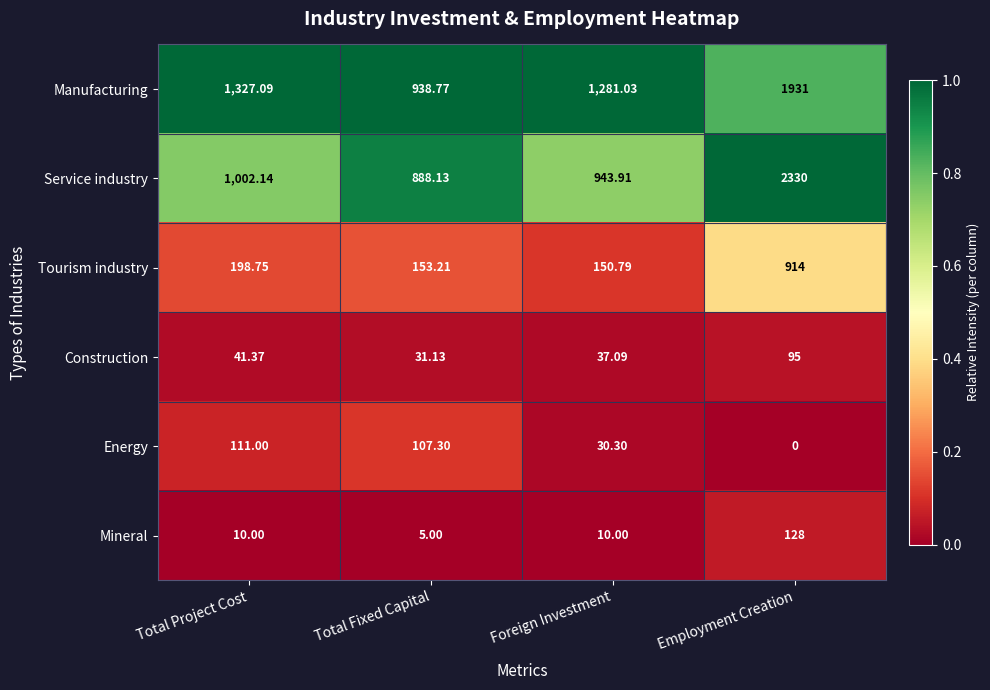

Where is Service industry nearest to the value 1609?

Total Project Cost